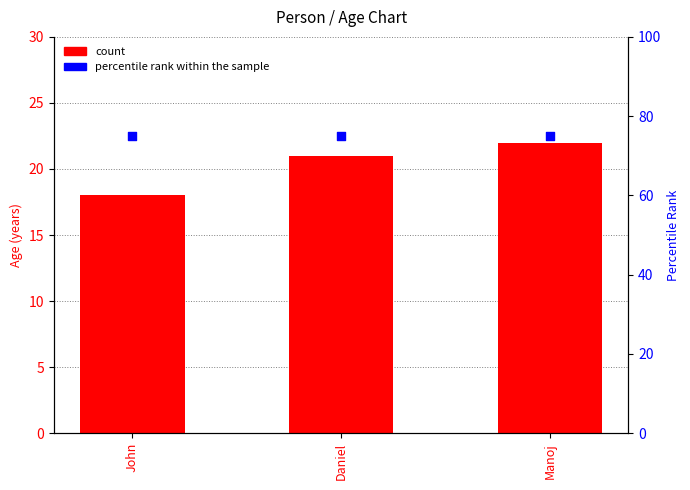

At which category is the sum across all series the highest?

Manoj